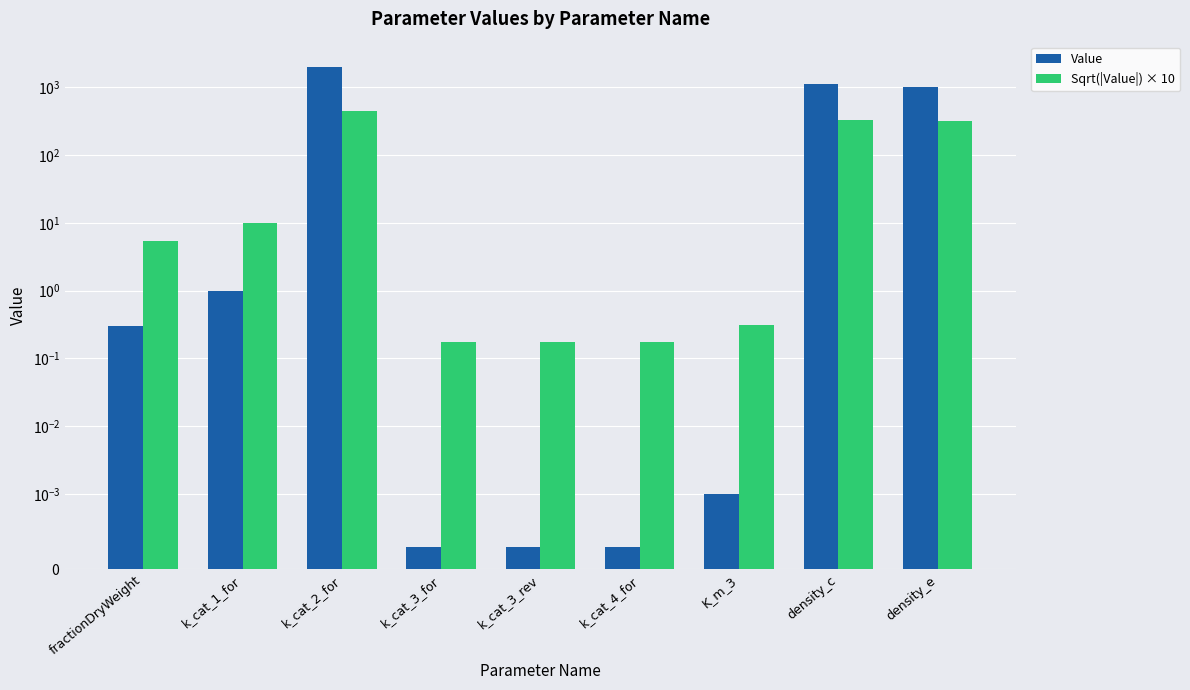

Count the number of data series in this chart.

2